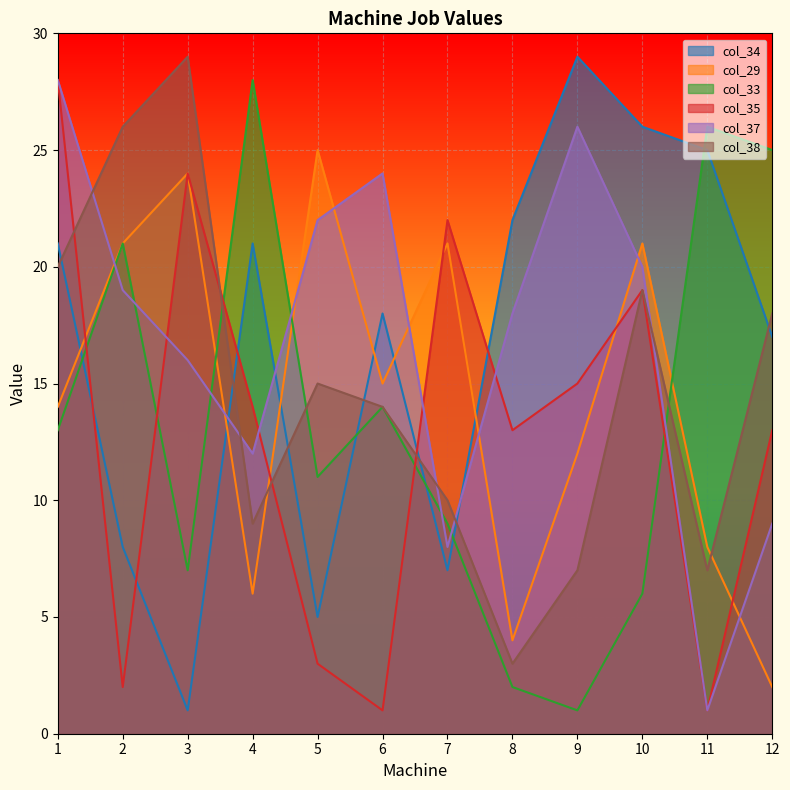

True or false: col_29 has more than 1 interior local peaks.

True